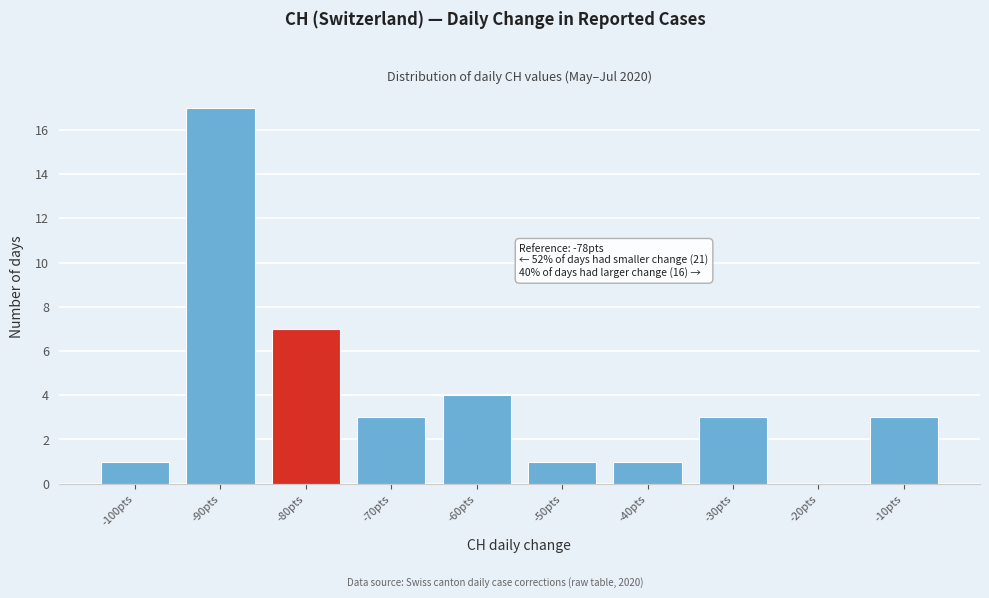

Reading left to right, what are all the values shown in this chart?

-100pts=1	-90pts=17	-80pts=7	-70pts=3	-60pts=4	-50pts=1	-40pts=1	-30pts=3	-20pts=0	-10pts=3